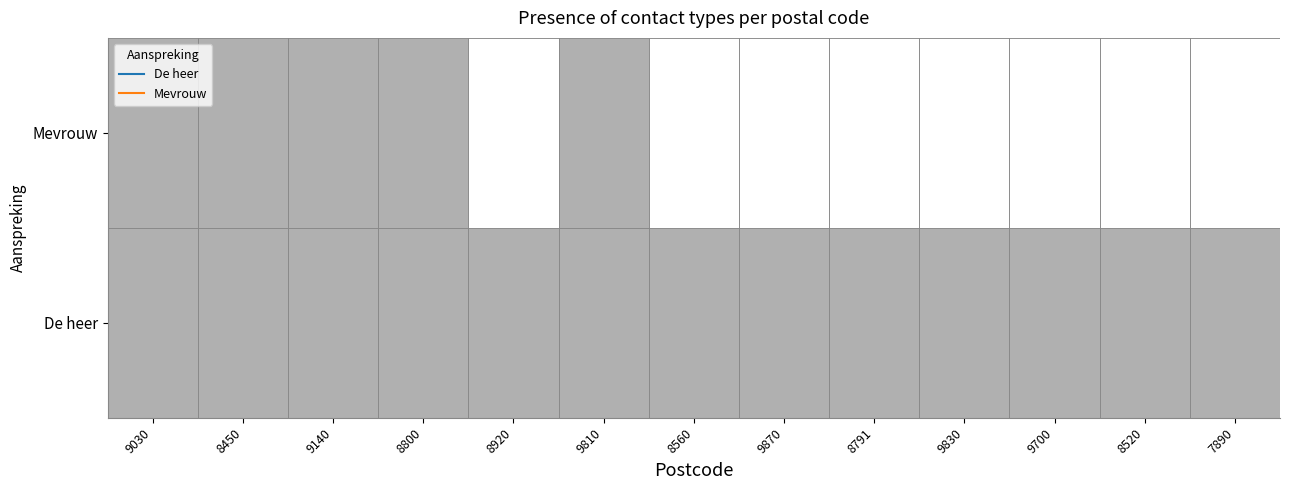

How many Mevrouw values are between 0 and 1?

13